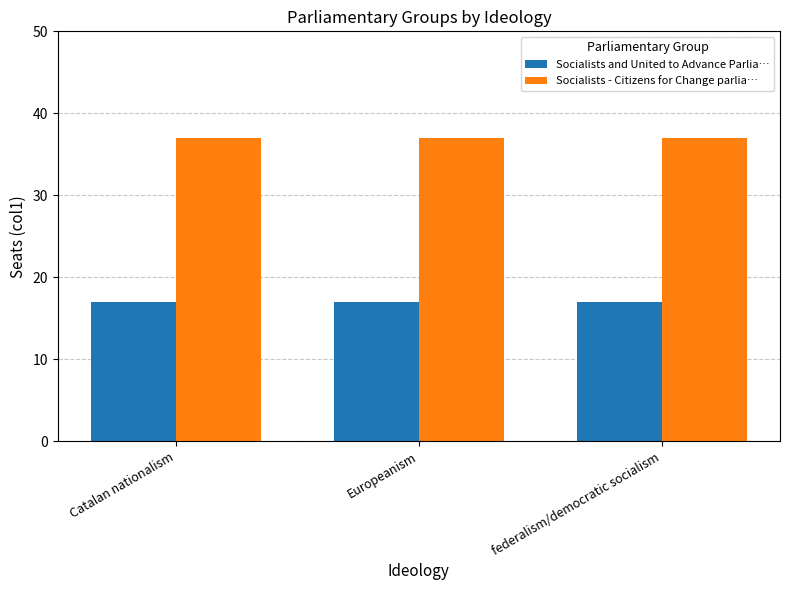

What are all the series names shown in the legend?

Socialists and United to Advance Parlia…, Socialists - Citizens for Change parlia…